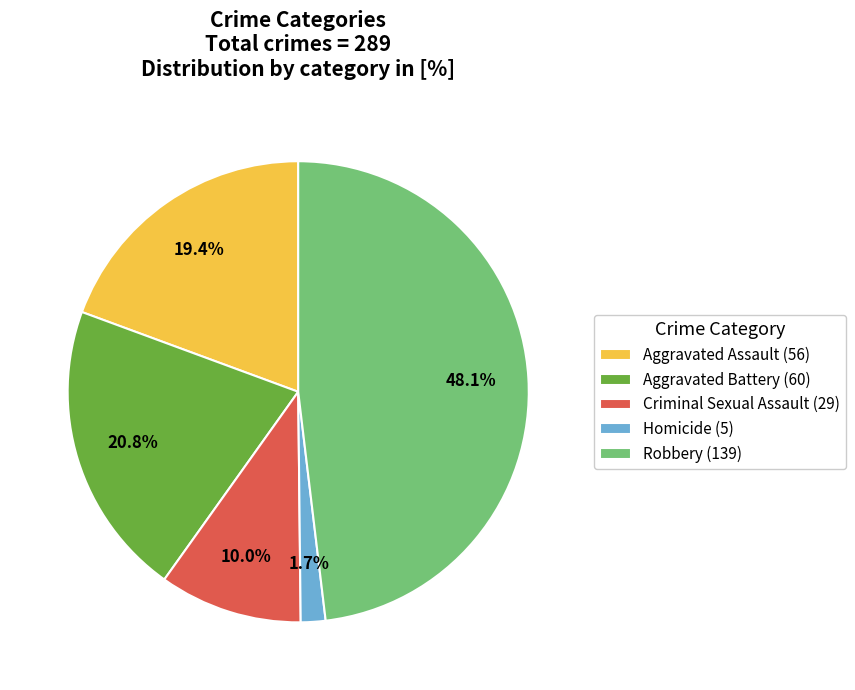

The Criminal Sexual Assault slice represents 10% of the pie. True or false?

True